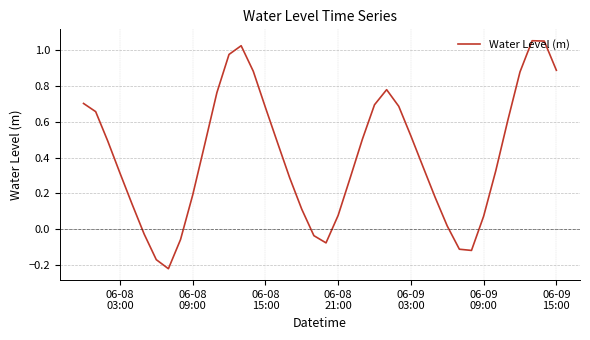

Does the chart have visible grid lines?

Yes